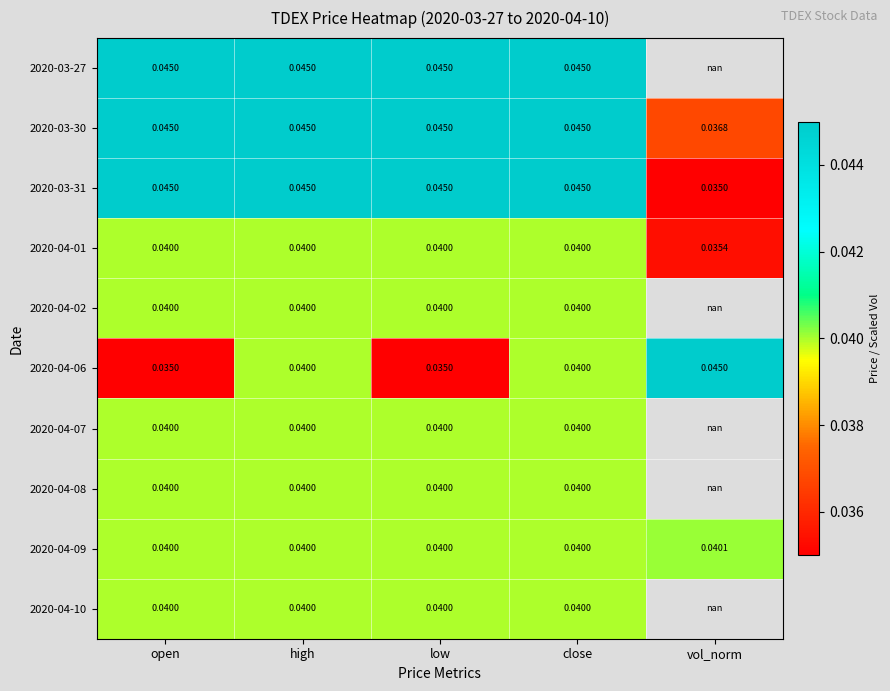

What is the total value across all series at low?

0.4